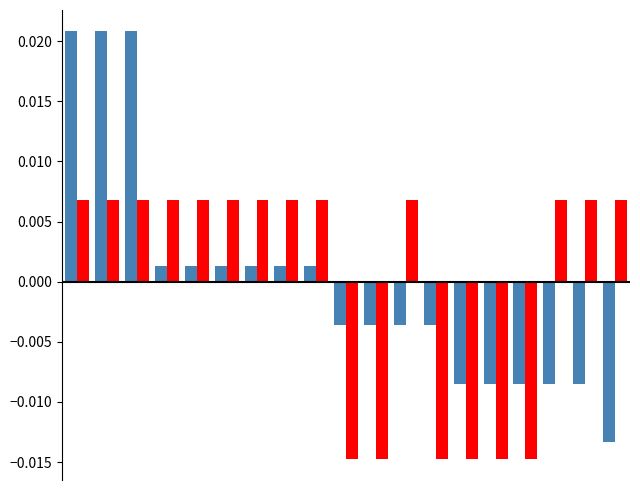

How many groups of bars are there?

19